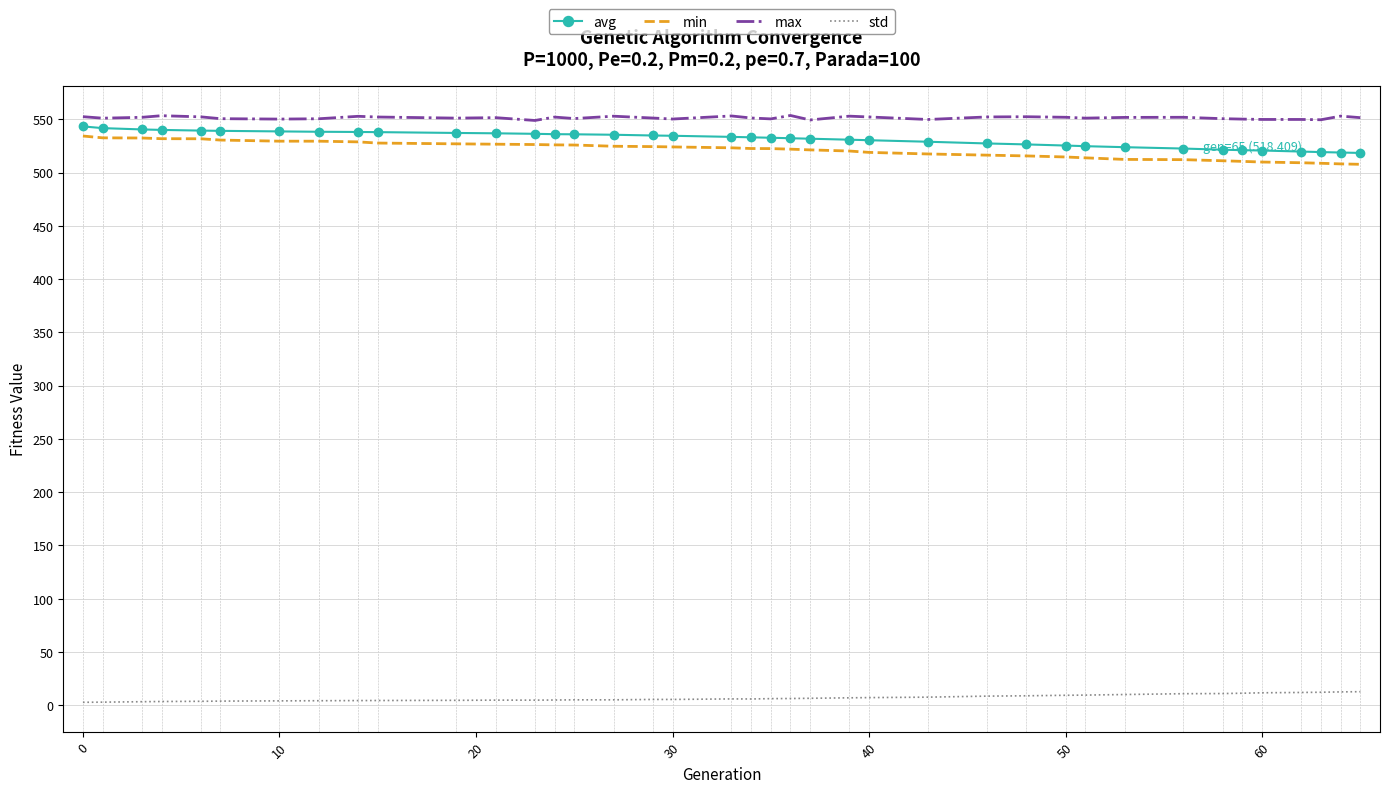

What is the average value of the std series?

7.0